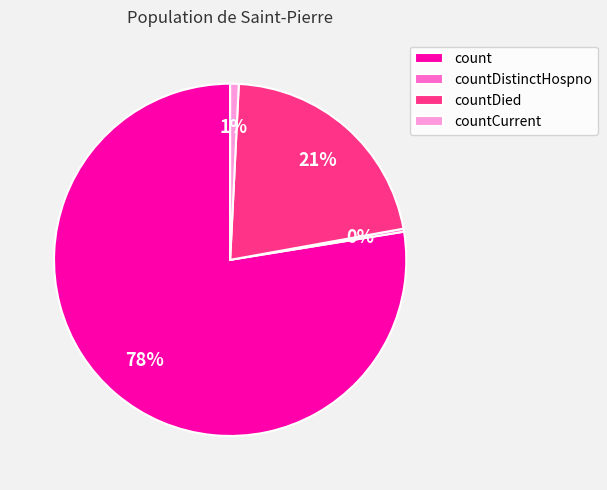

To the nearest percent, what portion does countDied represent?

21%